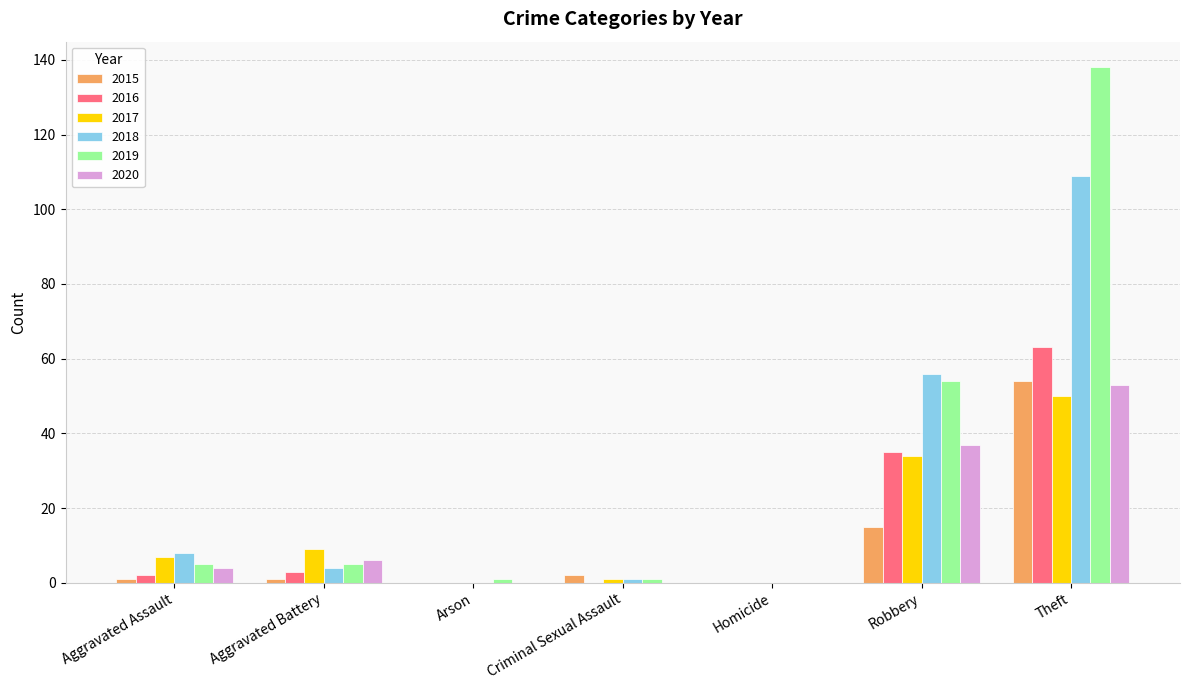

At which label does 2020 reach its peak?

Theft